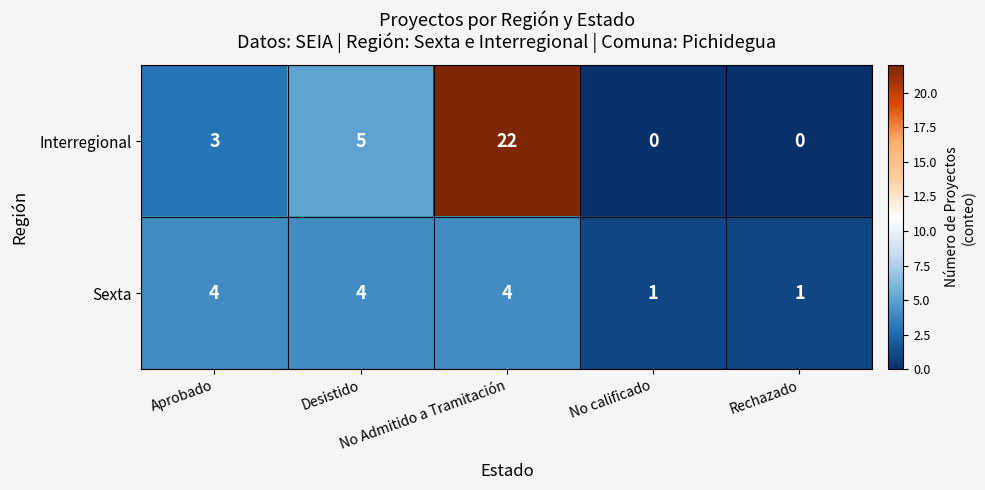

What is the highest value of the Interregional series?

22